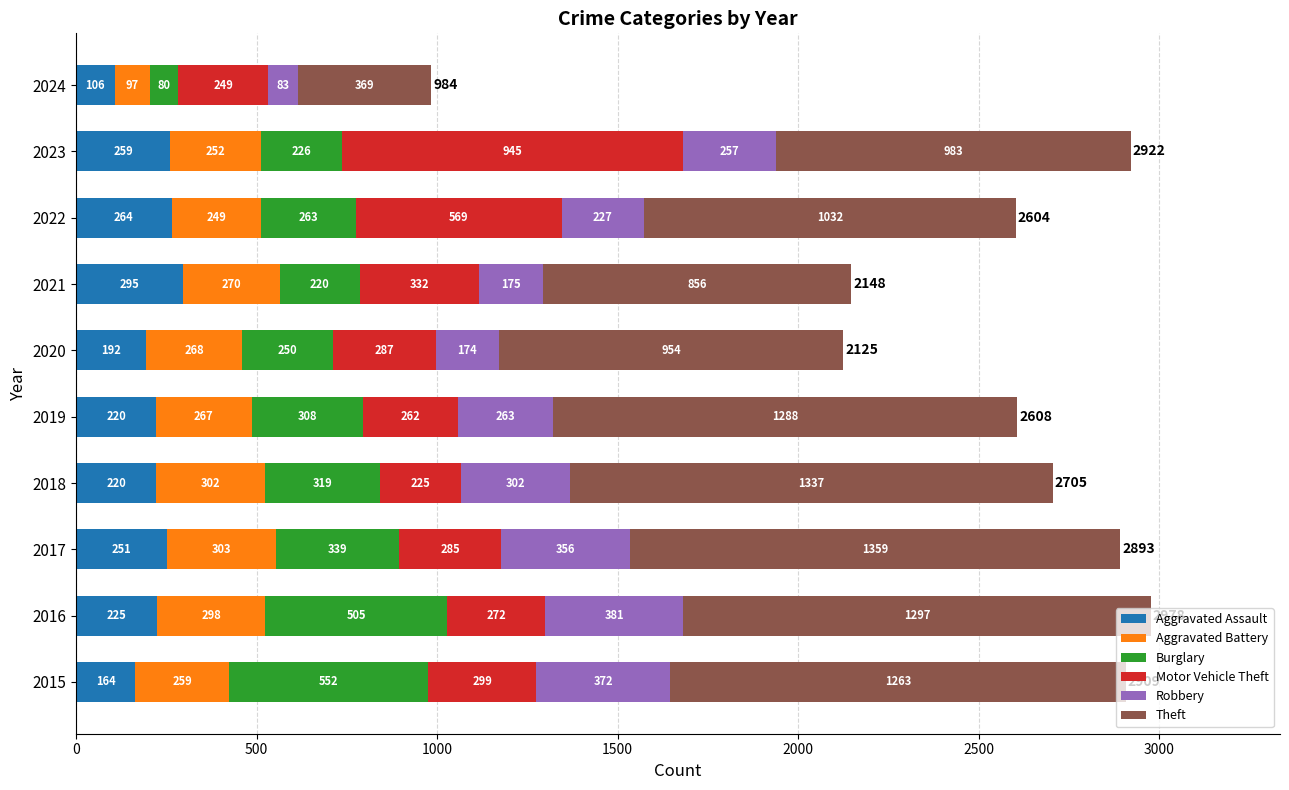

What is the sum of all Aggravated Assault values?

2196